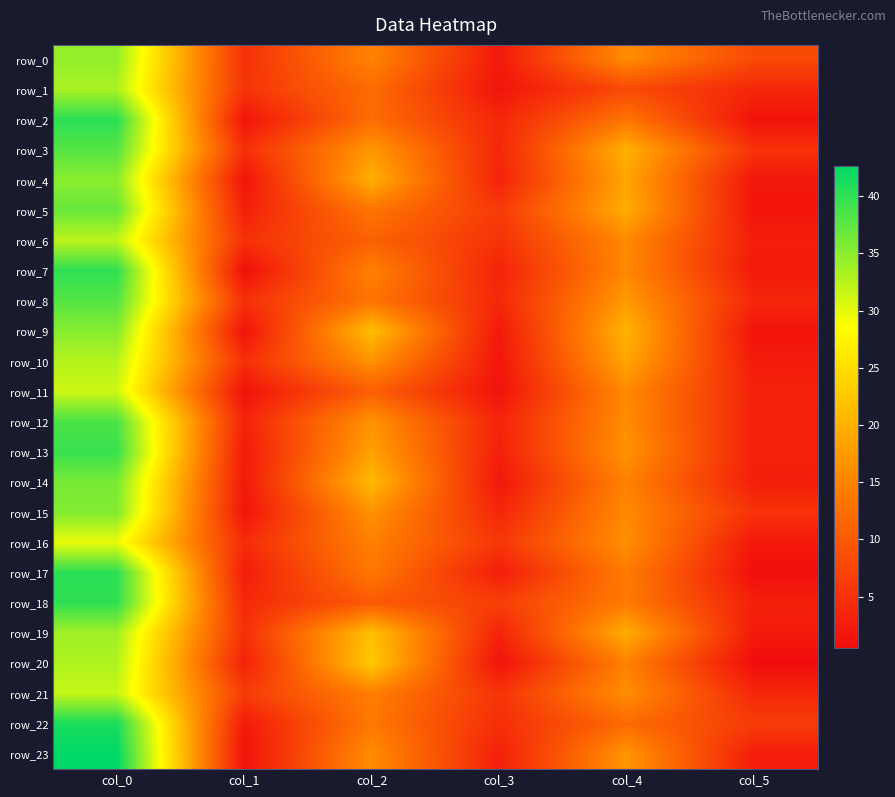

Which category has the lowest value across all series?

col_5